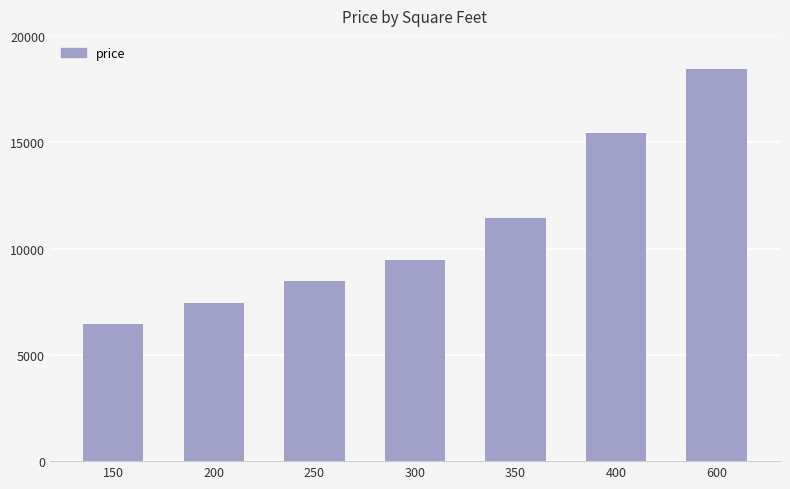

What is the difference between the maximum and minimum values?

12000